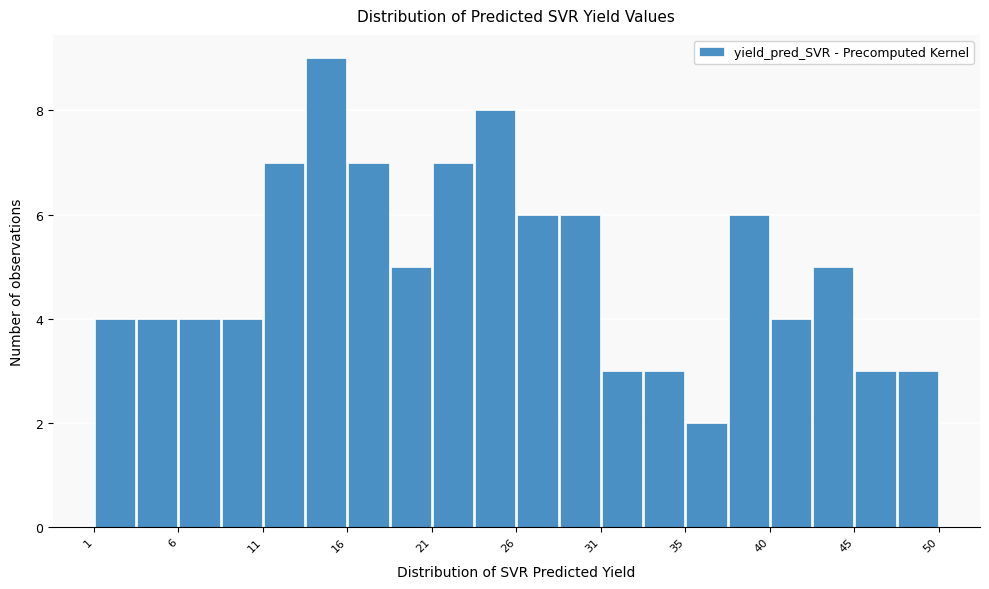

Reading left to right, list every bar in this chart as the range it spans on the x-axis followed by its height. Neither the bar edges nor the heights are printed on the chart, so give them approximately, as read against the axes.

1.5 to 4.0: 4
4.0 to 6.0: 4
6.0 to 8.5: 4
8.5 to 11.0: 4
11.0 to 13.5: 7
13.5 to 16.0: 9
16.0 to 18.5: 7
18.5 to 21.0: 5
21.0 to 23.5: 7
23.5 to 25.5: 8
25.5 to 28.0: 6
28.0 to 30.5: 6
30.5 to 33.0: 3
33.0 to 35.5: 3
35.5 to 38.0: 2
38.0 to 40.5: 6
40.5 to 42.5: 4
42.5 to 45.0: 5
45.0 to 47.5: 3
47.5 to 50.0: 3